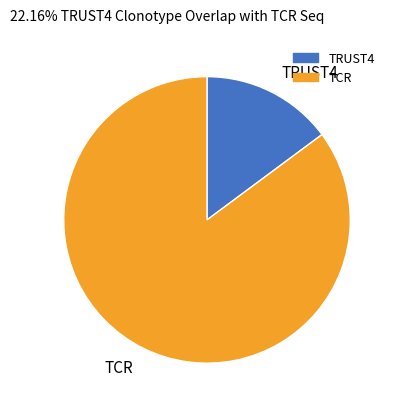

Combined, do TRUST4 and TCR account for over 50%?

Yes